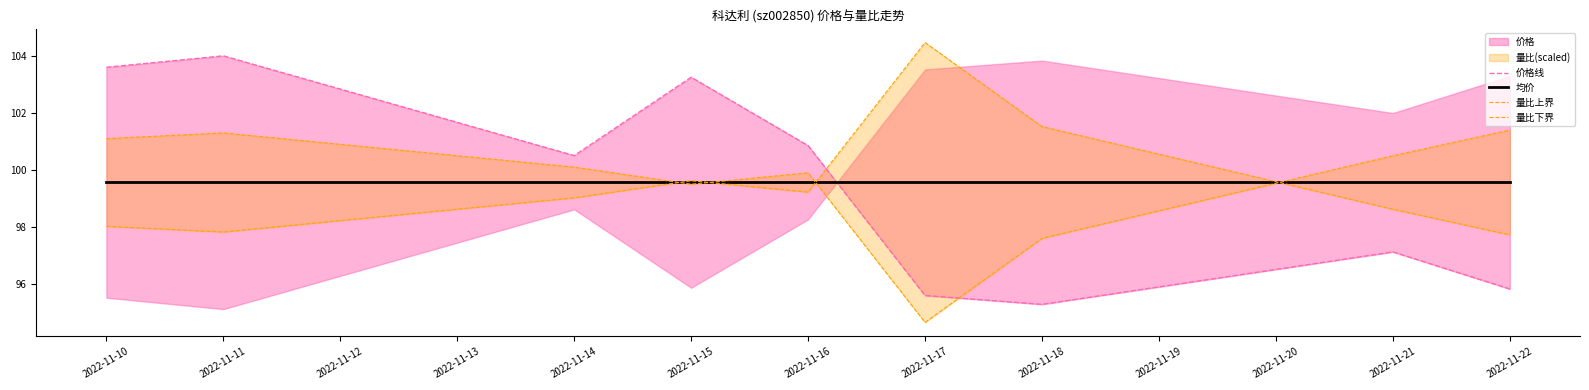

Between 2022-11-11 and 2022-11-14, which series saw the biggest shift?

价格线